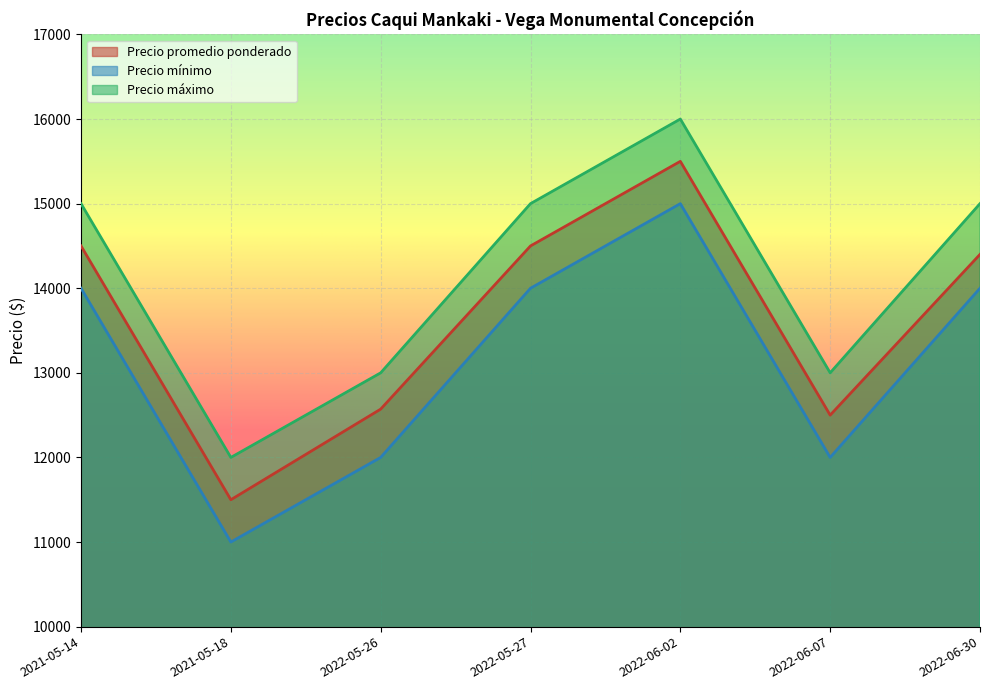

What is the total value across all series at 2022-06-02?

46500